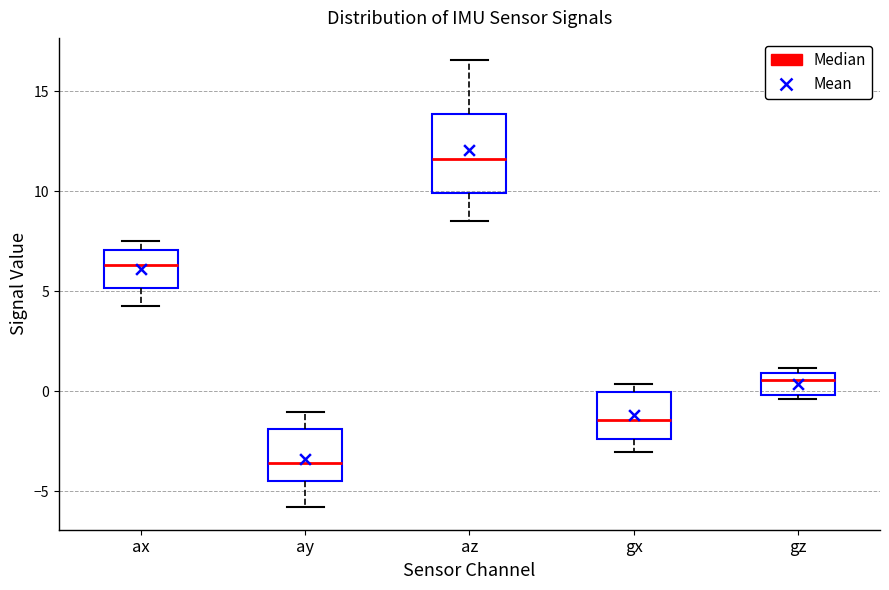

Where does the median line of the box for ay sit on the y-axis? The values are not printed on the chart, so give them approximately, as read against the axis.

-3.5